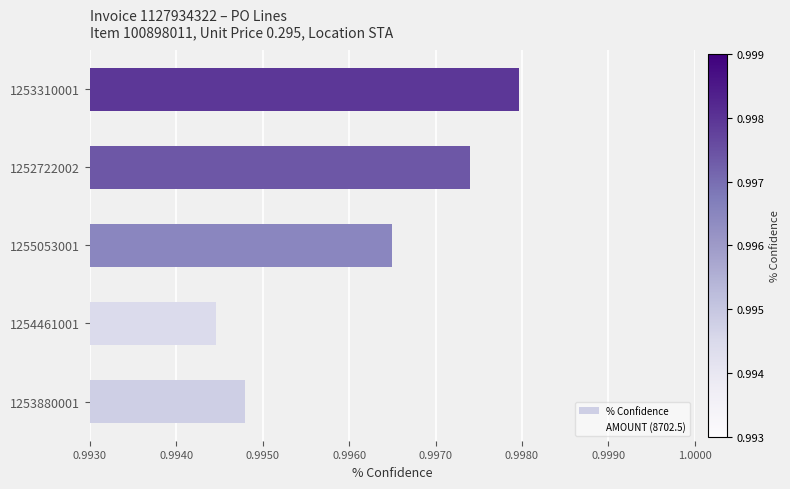

What value does the AMOUNT (8702.5) series have at 0.9950?

0.6